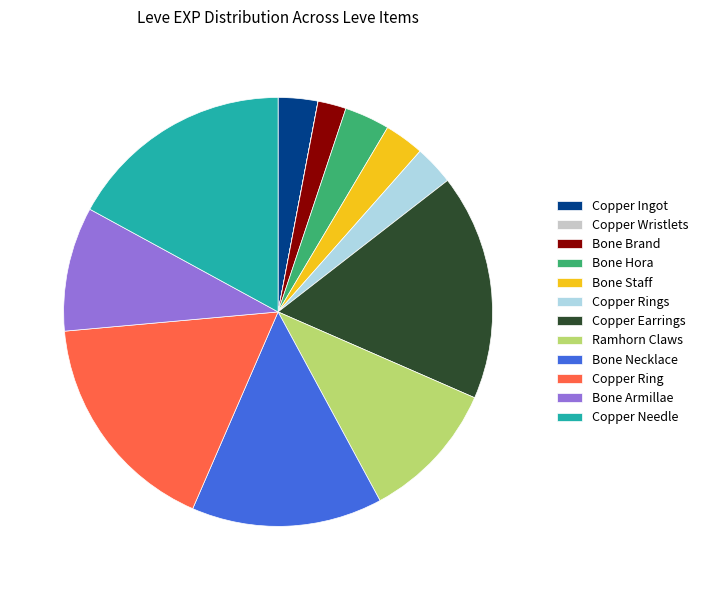

Is there a majority slice in this chart?

No